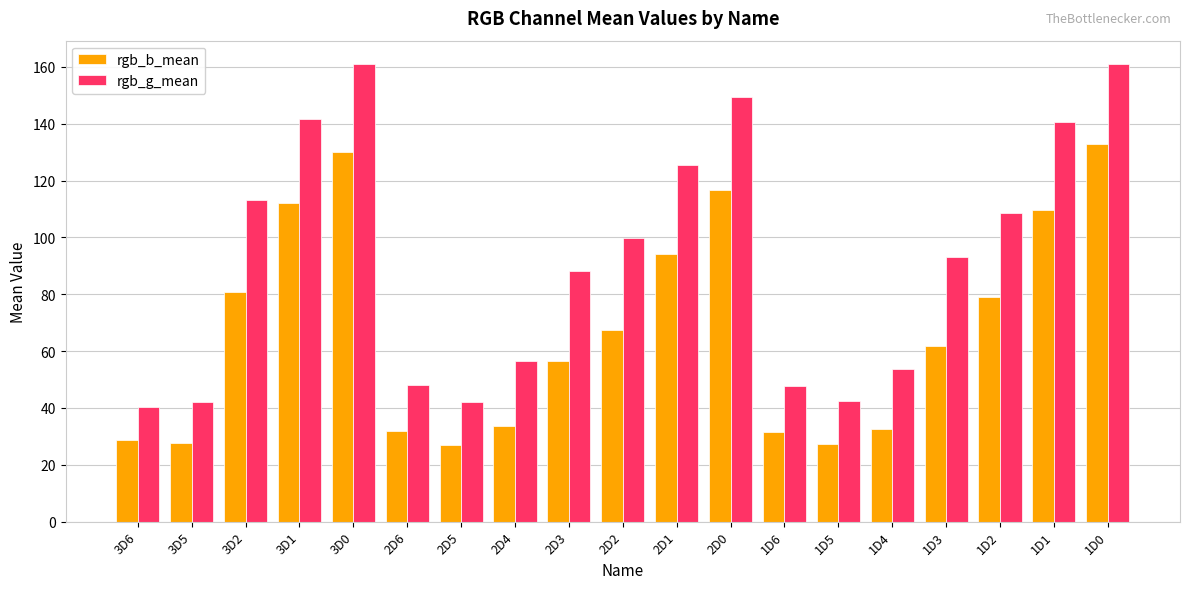

What is the total value across all series at 1D5?

69.9